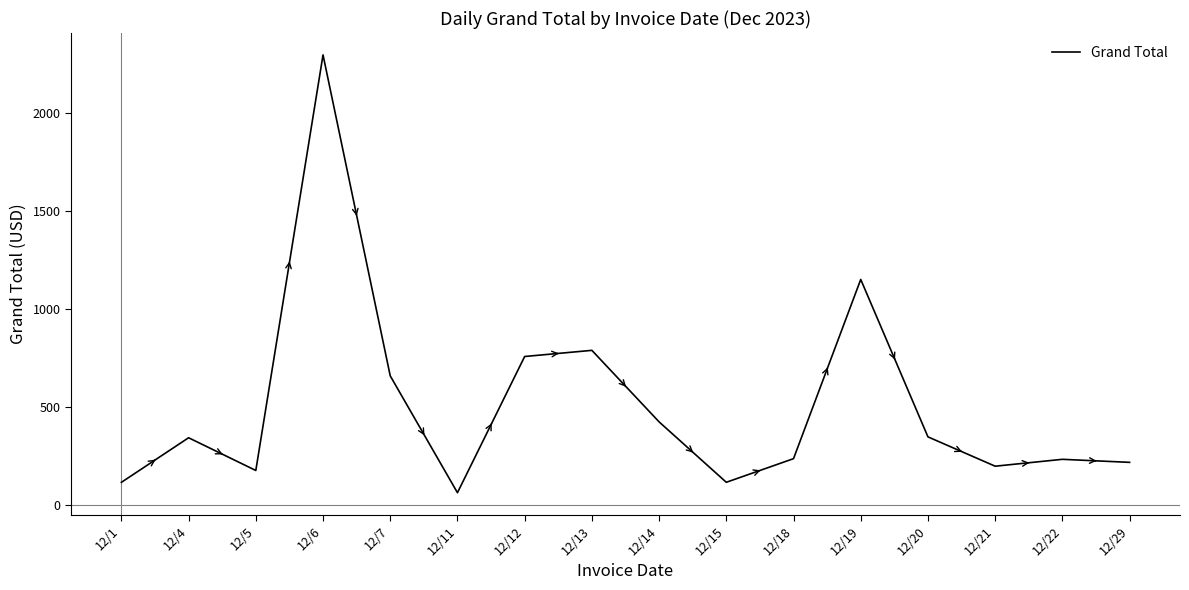

What is the difference between the second highest and second lowest values?

1033.6